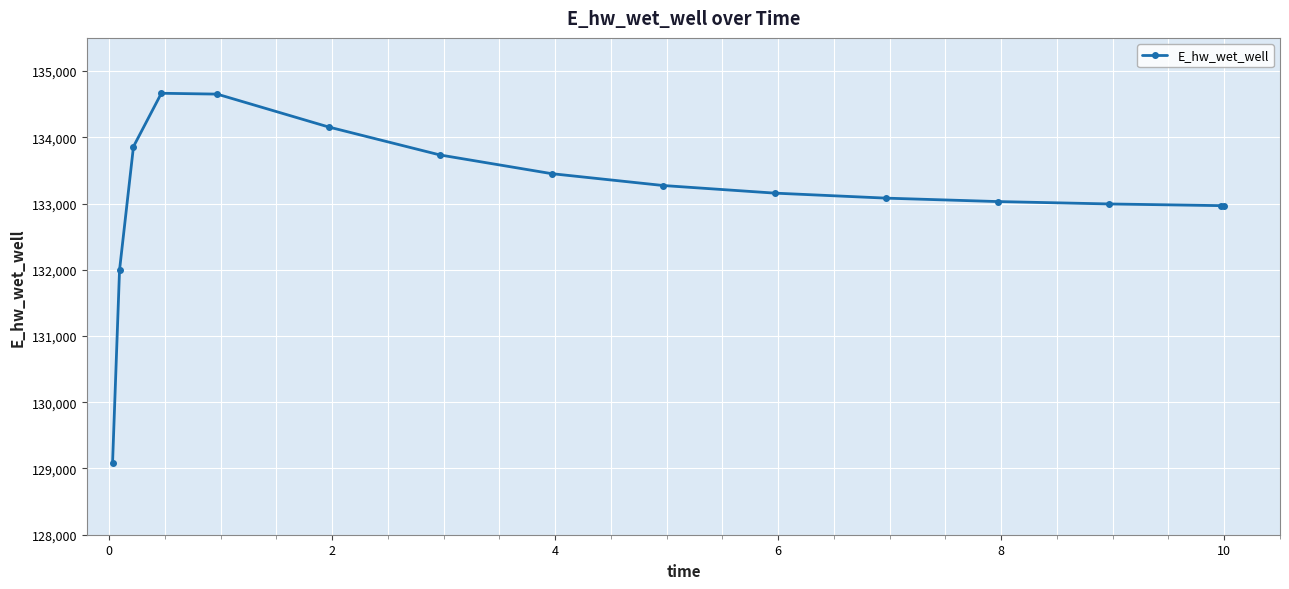

What is the average value?

133137.1